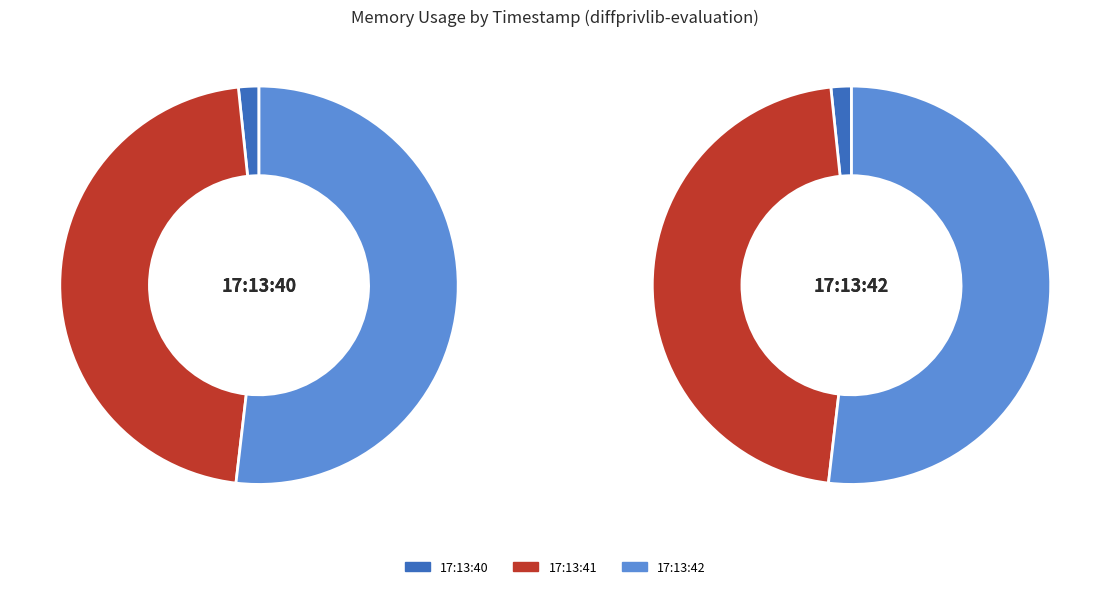

How much of the chart is everything except 2021-05-25T17:13:41.970490962Z?

53.5%